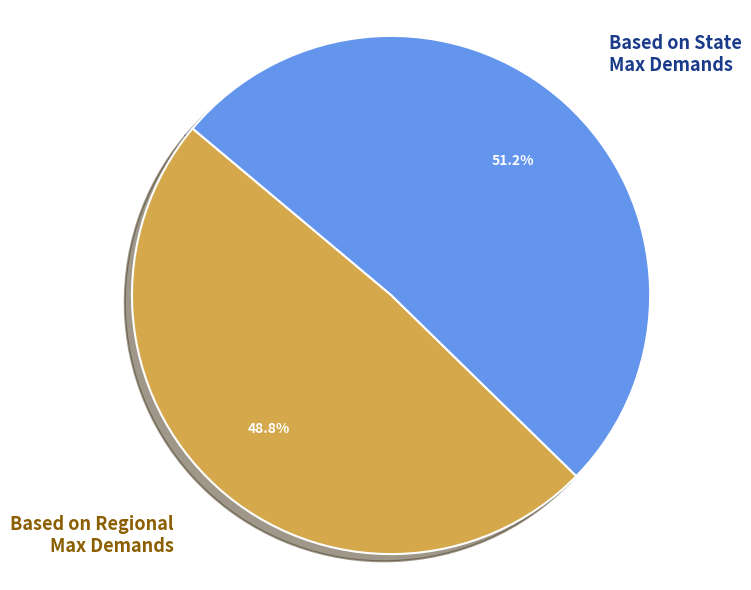

What is the majority slice?

Based on State Max Demands